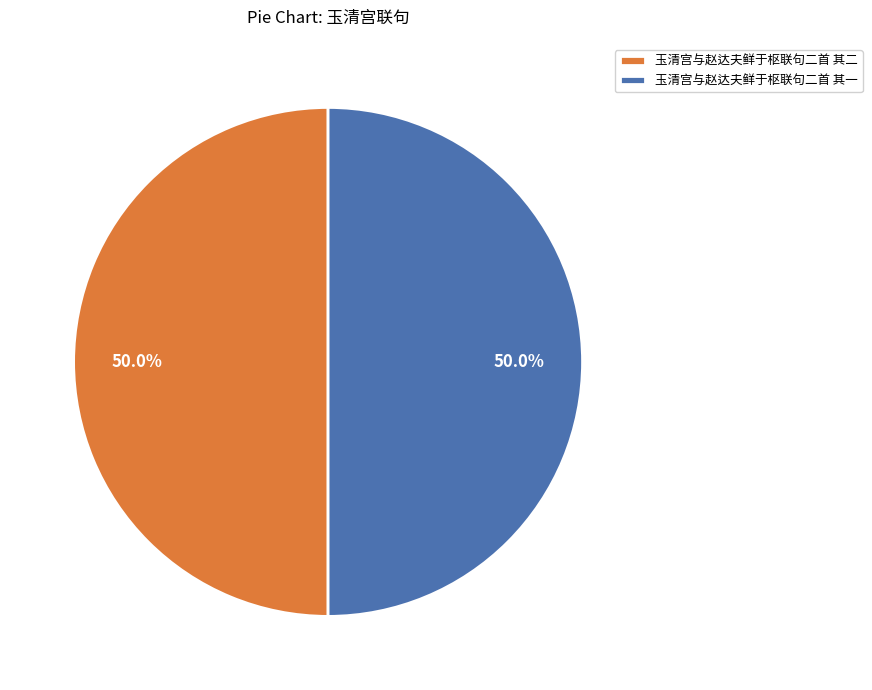

Is the sum of 玉清宫与赵达夫鲜于枢联句二首 其一 and 玉清宫与赵达夫鲜于枢联句二首 其二 greater than half?

Yes